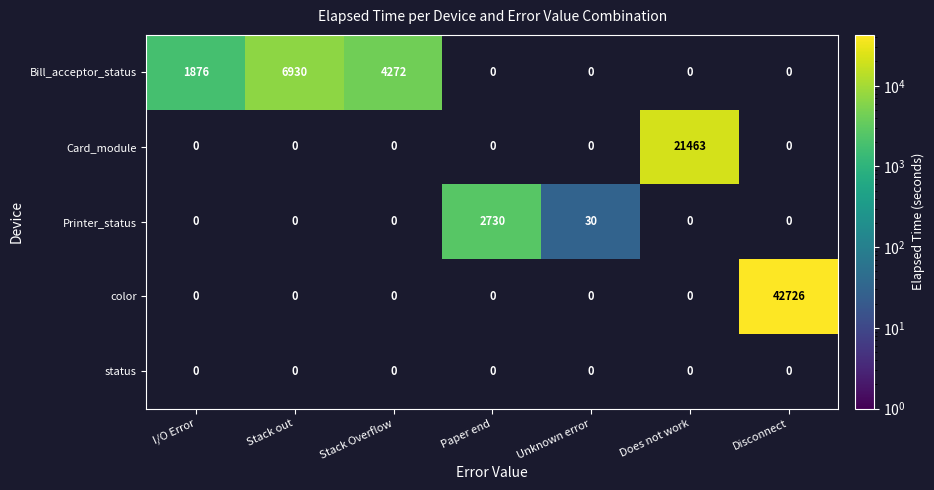

True or false: color has a value of 42726 at Disconnect.

True